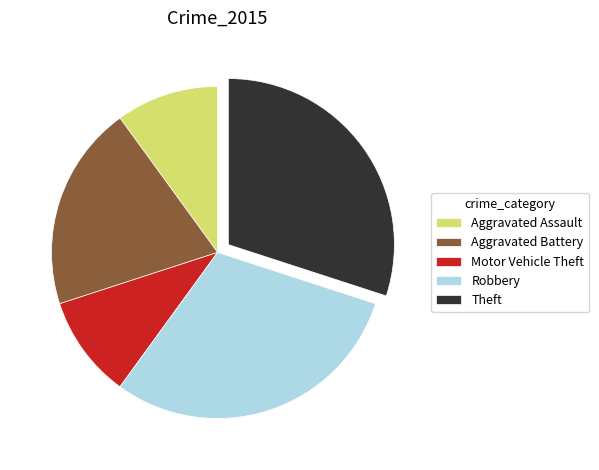

Is it true that Motor Vehicle Theft is 1% of the pie?

False